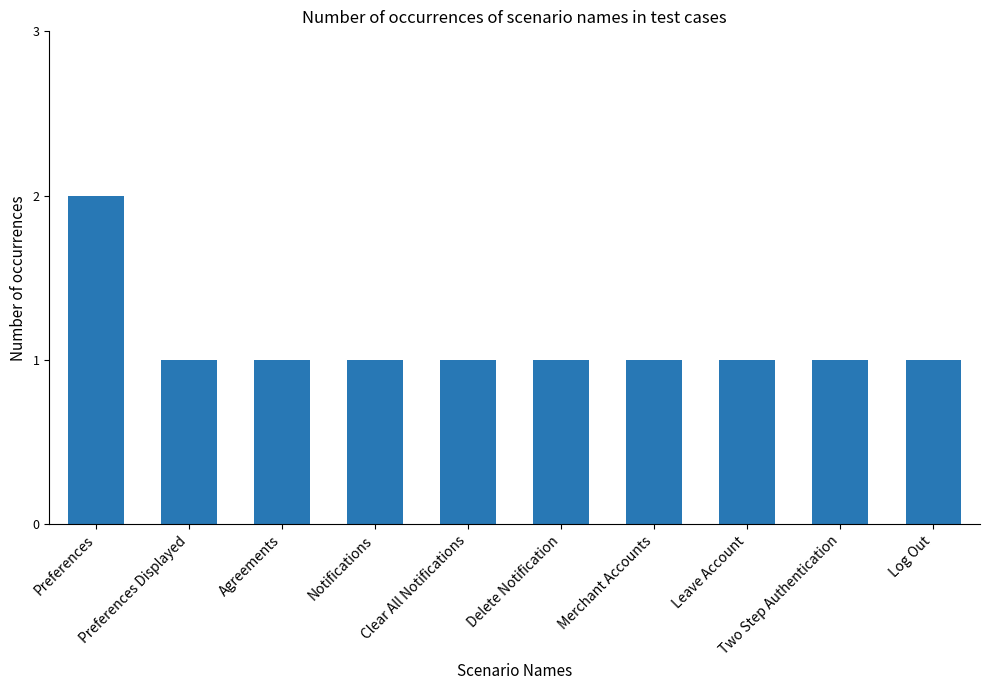

What is the label of the 2nd bar from the left?

Preferences Displayed